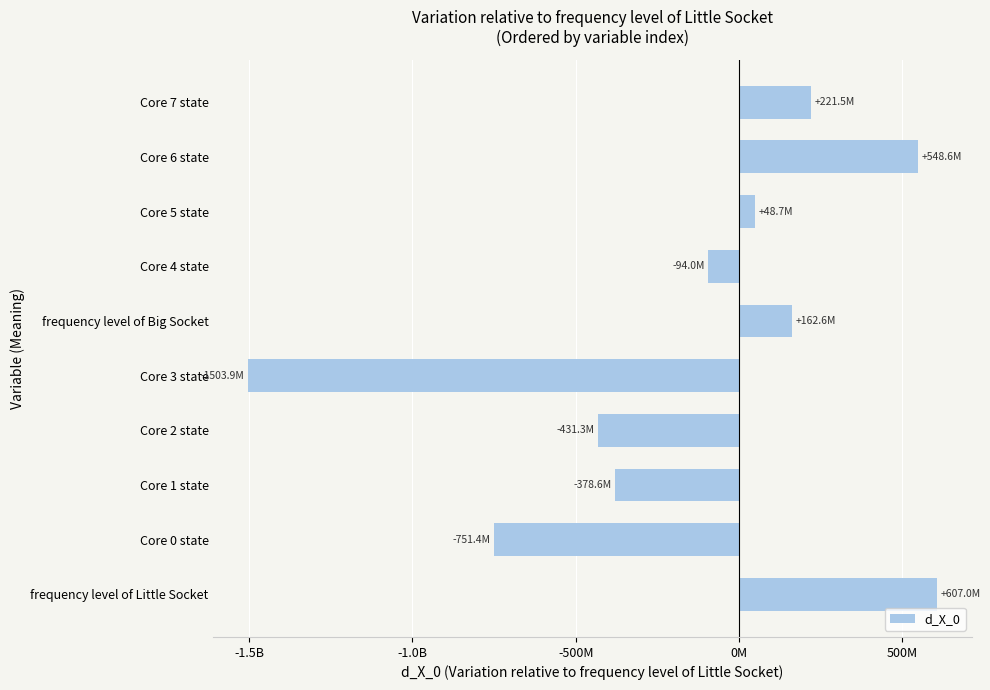

What is the difference between the second highest and second lowest values?

1300033424.8